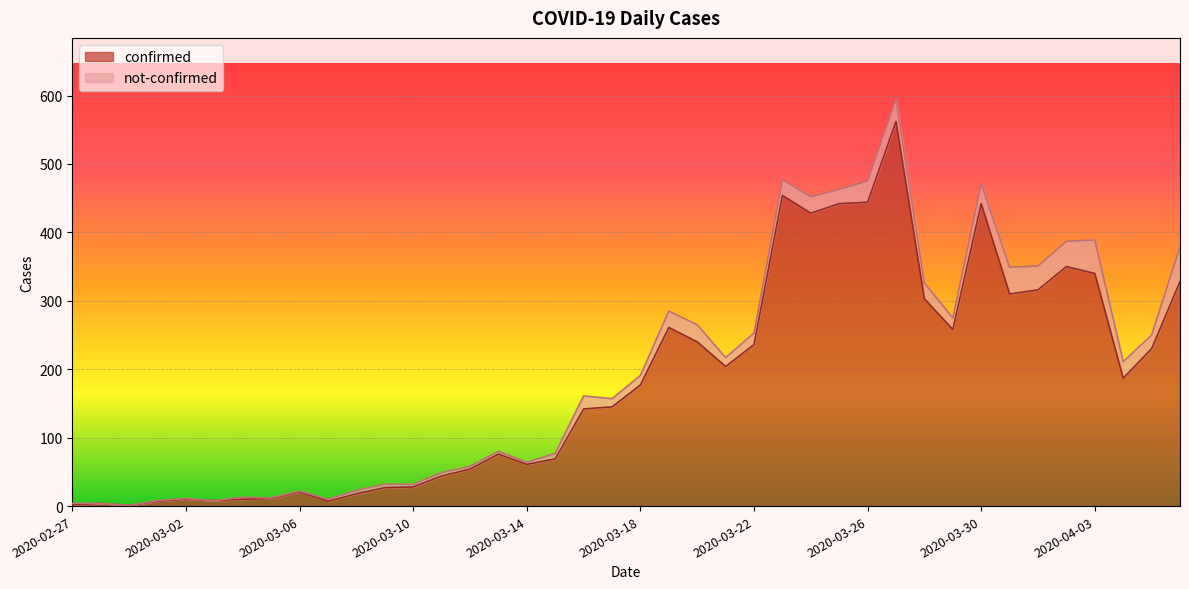

What is the label of the 30th point from the right?

2020-03-08